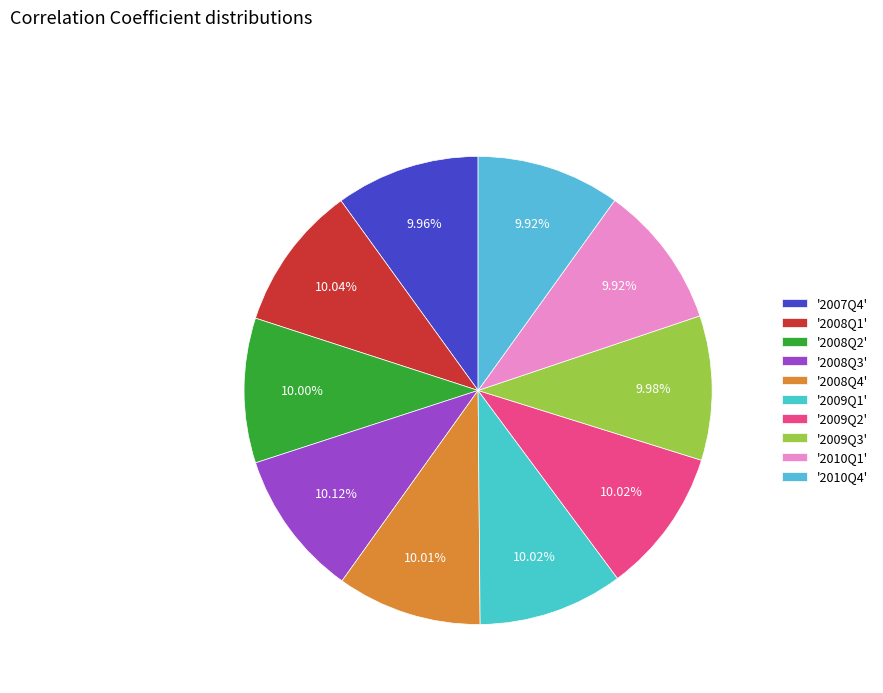

How many slices are in this pie chart?

10